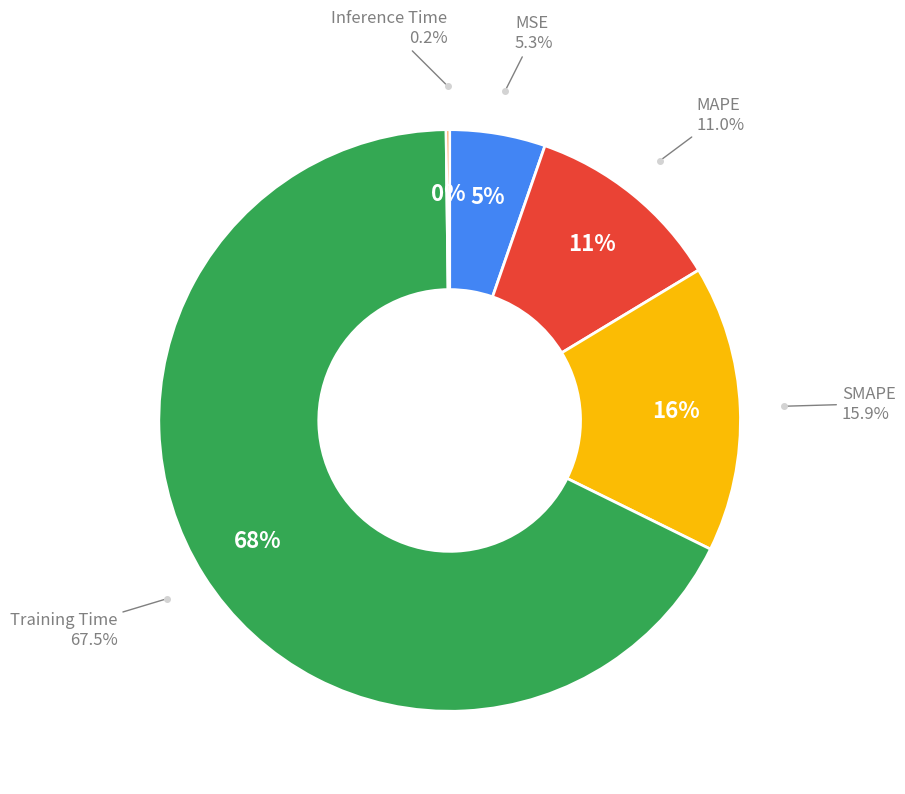

Rank the categories by value from lowest to highest.

Inference Time, MSE, MAPE, SMAPE, Training Time